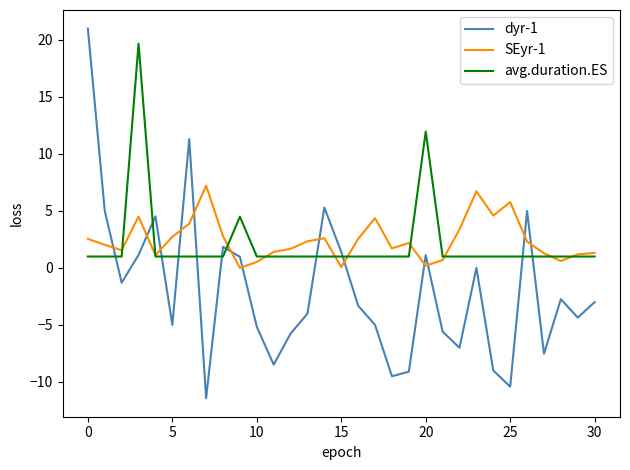

True or false: avg.duration.ES and dyr-1 cross at least once.

True